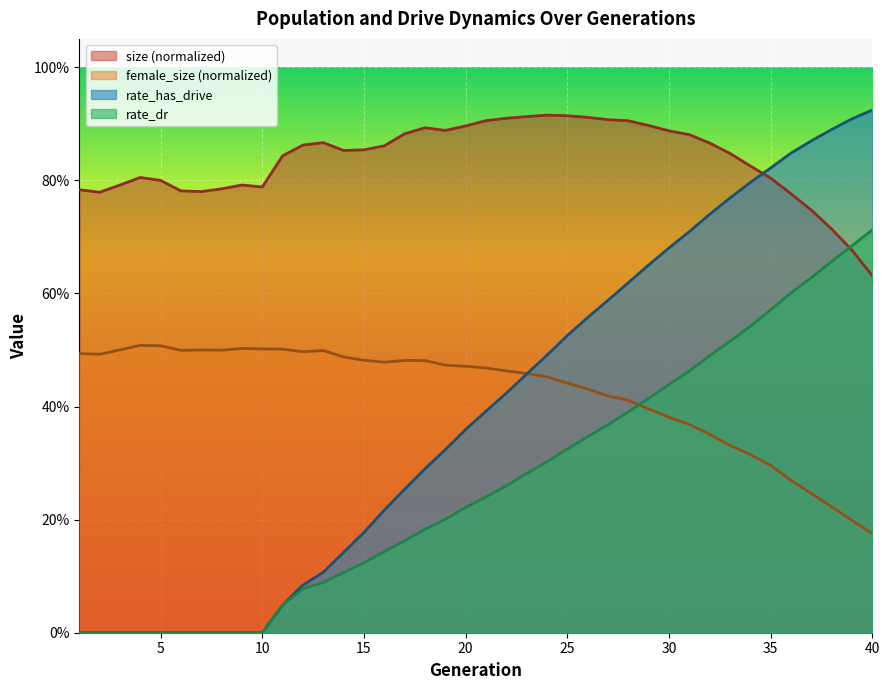

What is the value of the female_size point at the 20th from the left?

0.5